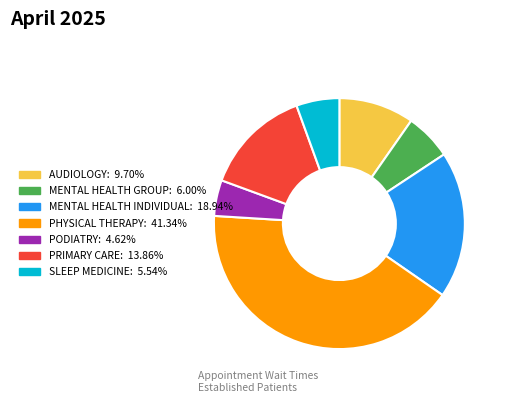

What is the largest slice in the pie chart?

PHYSICAL THERAPY